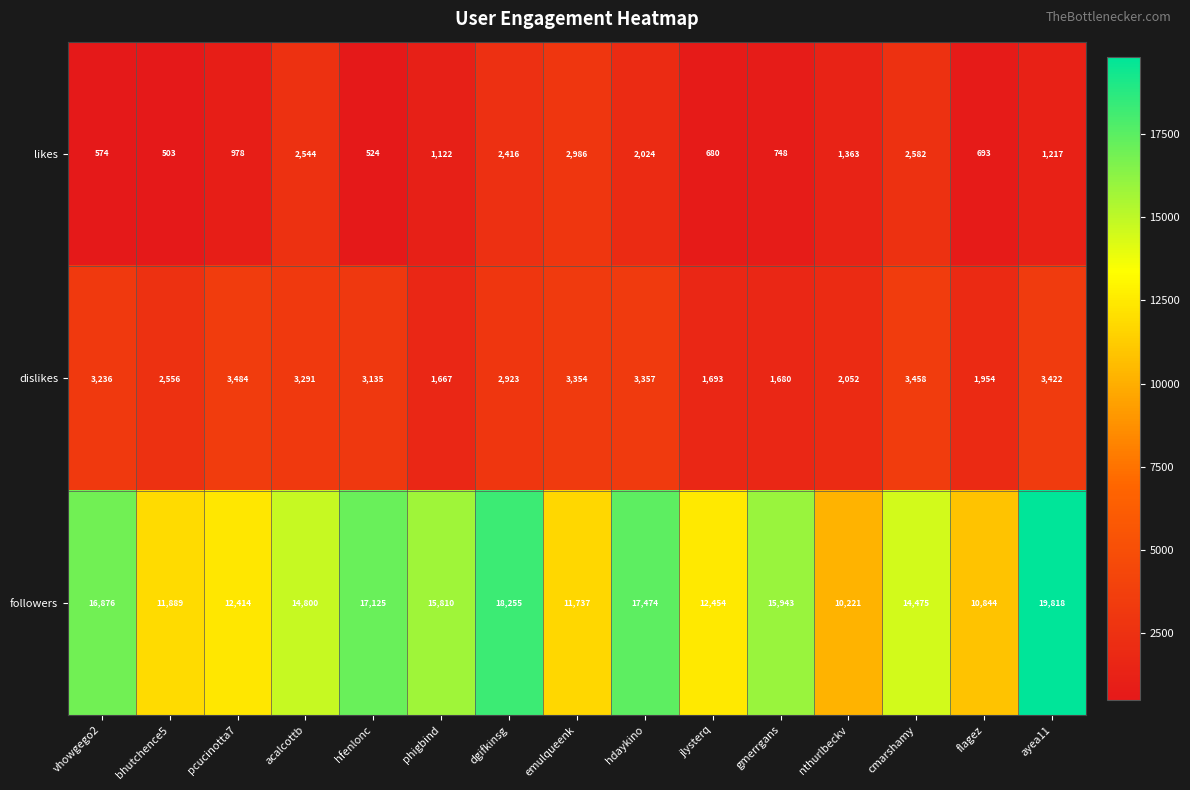

At gmerrgans, list the series in order from largest to smallest.

followers, dislikes, likes